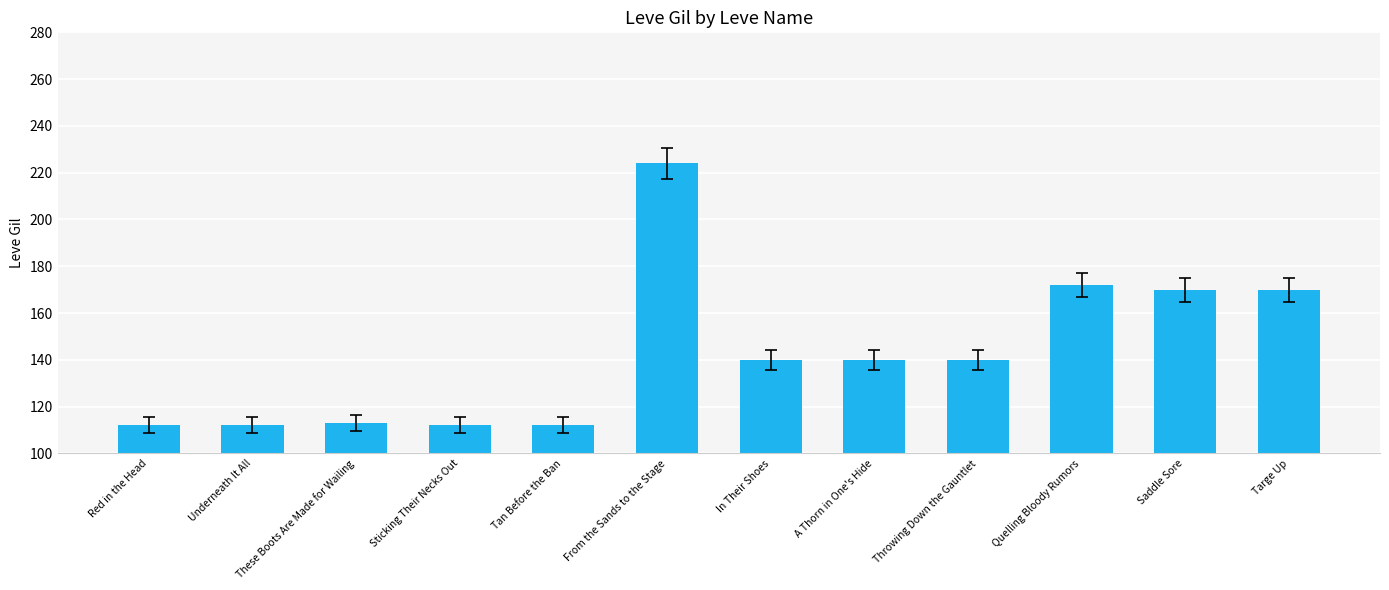

The value at Targe Up is 116. True or false?

False